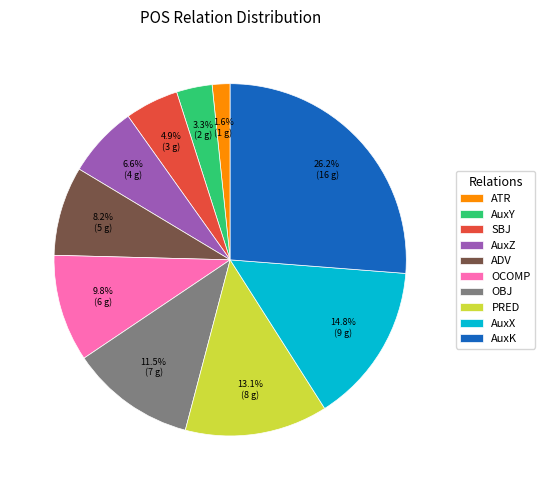

What is the largest slice in the pie chart?

AuxK